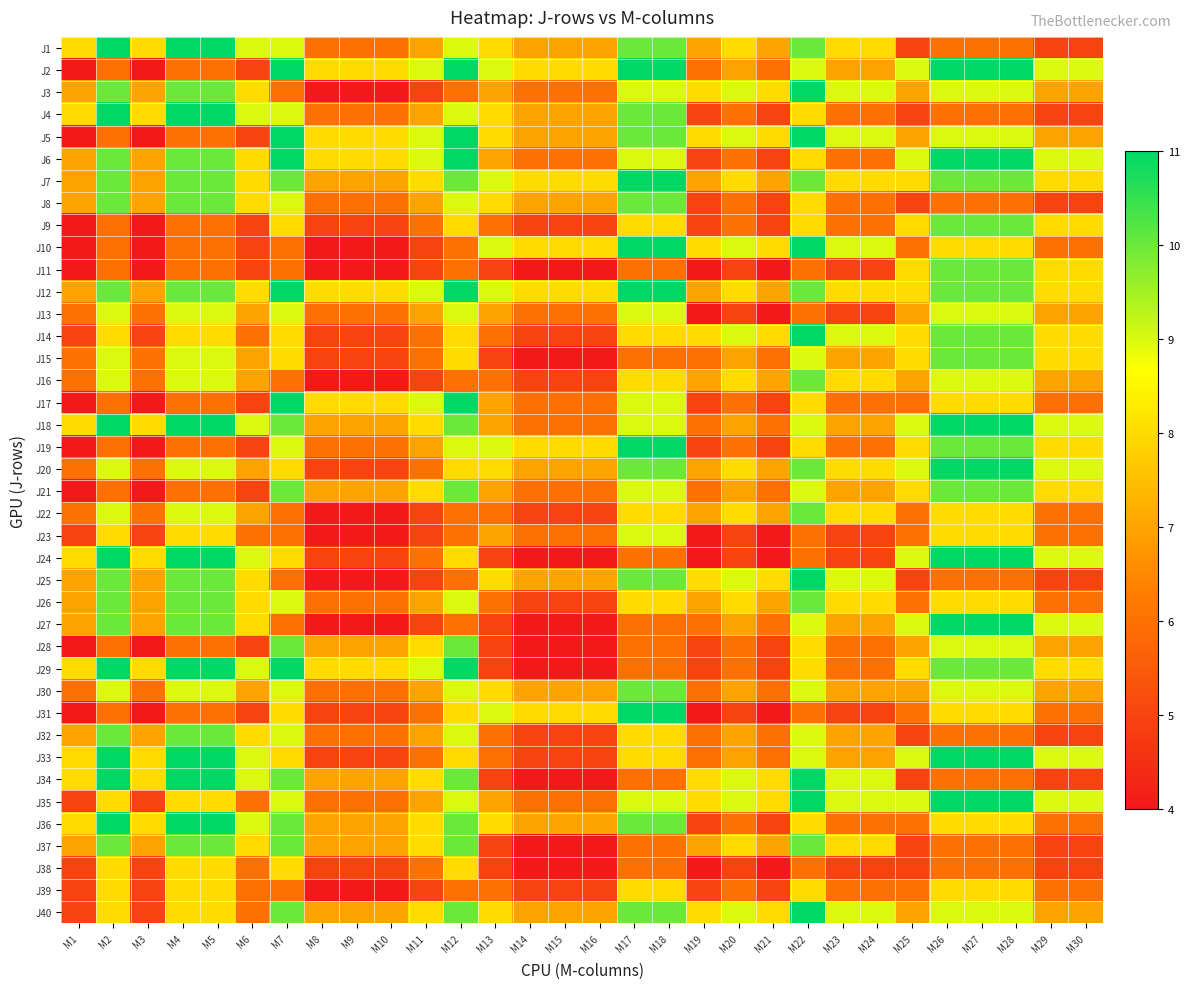

Rank the series at M21 from lowest to highest value.

J11, J13, J23, J24, J31, J38, J4, J6, J8, J9, J17, J19, J28, J29, J36, J39, J2, J15, J18, J21, J27, J30, J32, J33, J1, J7, J12, J16, J20, J22, J26, J37, J3, J5, J10, J14, J25, J34, J35, J40